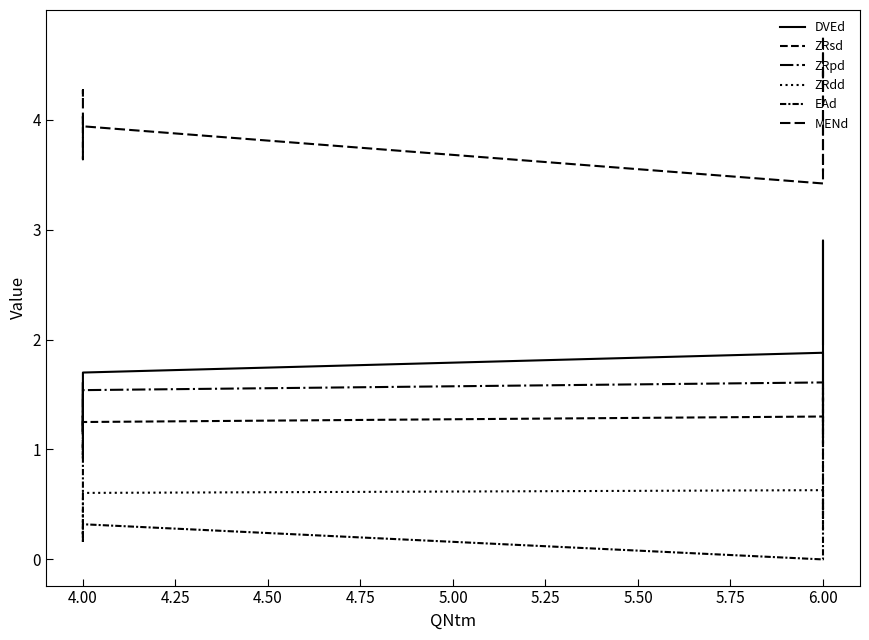

At which label is ZRpd closest to 1?

4.00